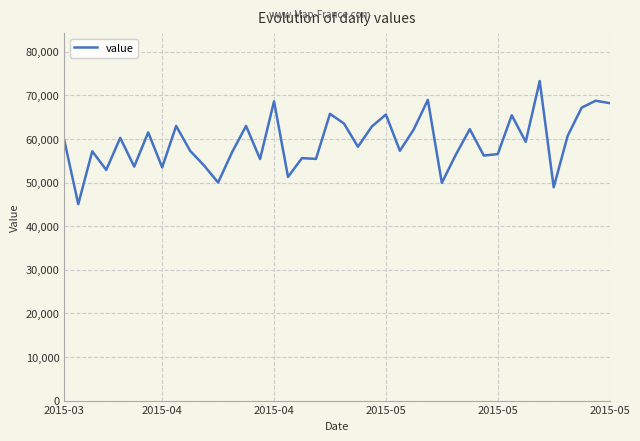

What is the minimum value shown in the chart?

45075